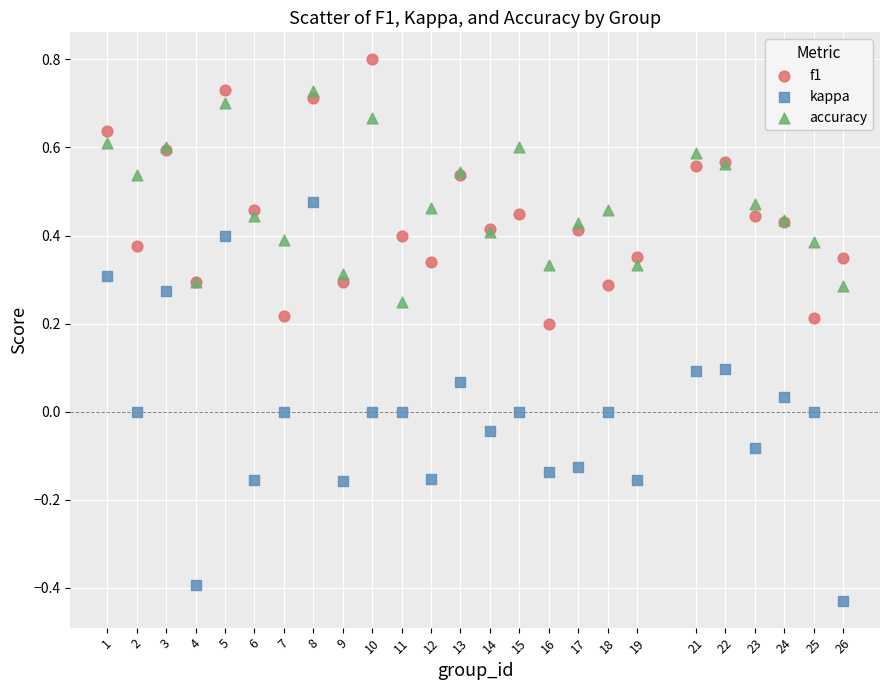

What is the X range (max minus min) for the scatter plot?

25.0